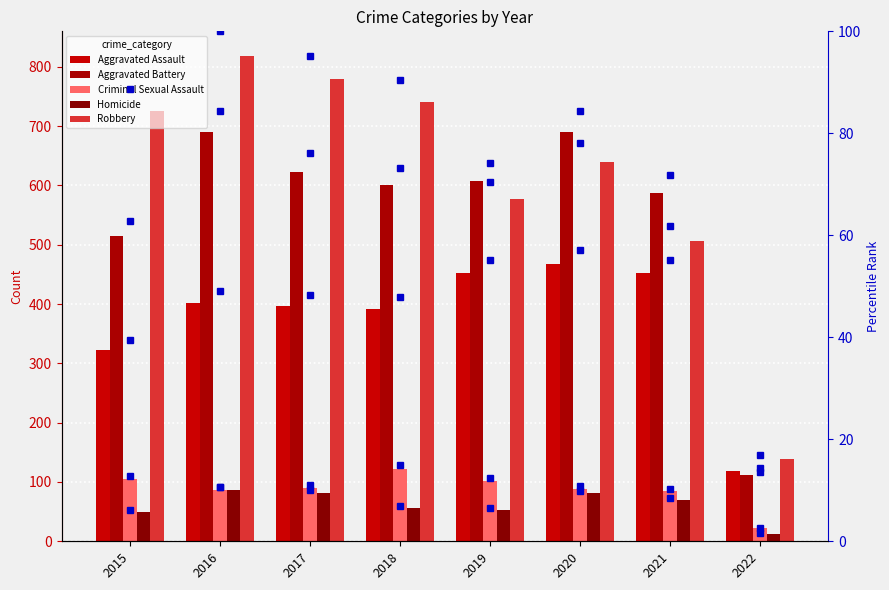

Which series changed the most between 2016 and 2020?

Robbery